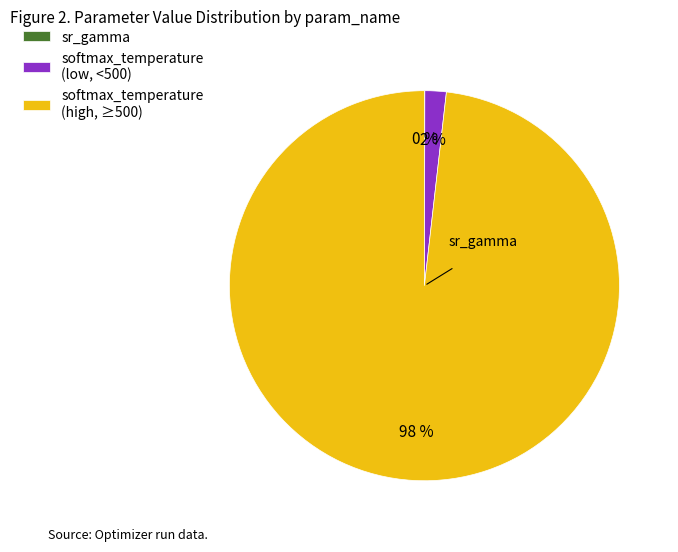

Which category has the biggest portion of the pie?

softmax_temperature (high, ≥500)